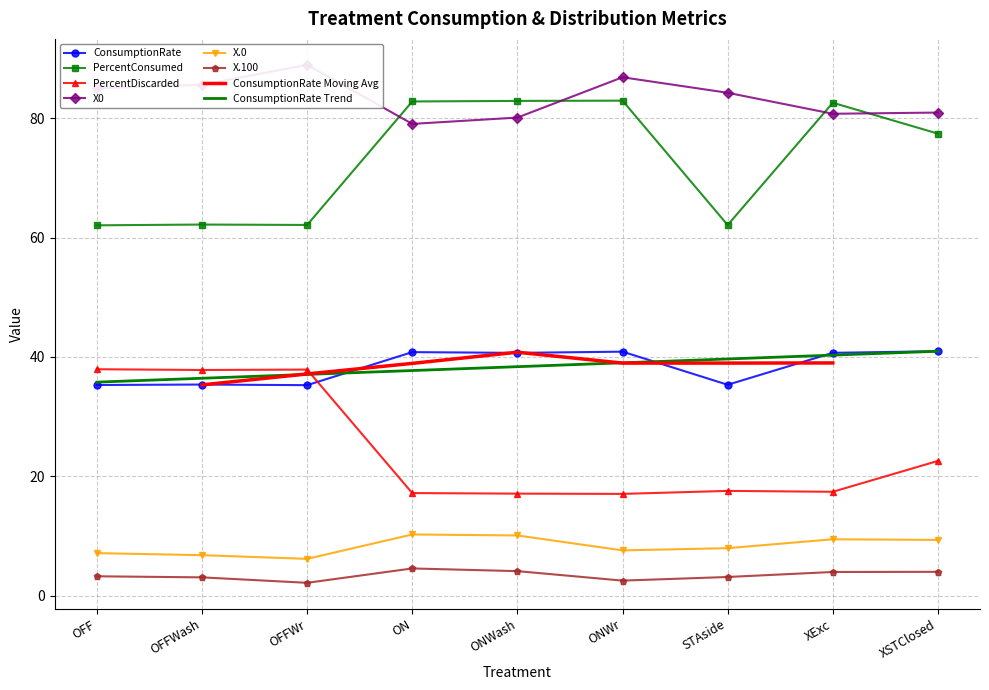

Reading right to left, transcribe all the data shown in this chart.

ConsumptionRate: XSTClosed=41.0	XExc=40.7	STAside=35.3	ONWr=40.9	ONWash=40.7	ON=40.8	OFFWr=35.3	OFFWash=35.4	OFF=35.3
PercentConsumed: XSTClosed=77.4	XExc=82.6	STAside=62.1	ONWr=83.0	ONWash=82.9	ON=82.8	OFFWr=62.1	OFFWash=62.2	OFF=62.1
PercentDiscarded: XSTClosed=22.6	XExc=17.4	STAside=17.6	ONWr=17.0	ONWash=17.1	ON=17.2	OFFWr=37.9	OFFWash=37.8	OFF=37.9
X0: XSTClosed=81.0	XExc=80.8	STAside=84.3	ONWr=86.9	ONWash=80.1	ON=79.1	OFFWr=89.0	OFFWash=85.6	OFF=85.0
X.0: XSTClosed=9.3	XExc=9.4	STAside=8.0	ONWr=7.6	ONWash=10.1	ON=10.3	OFFWr=6.2	OFFWash=6.8	OFF=7.1
X.100: XSTClosed=4.0	XExc=4.0	STAside=3.1	ONWr=2.5	ONWash=4.1	ON=4.6	OFFWr=2.1	OFFWash=3.1	OFF=3.2